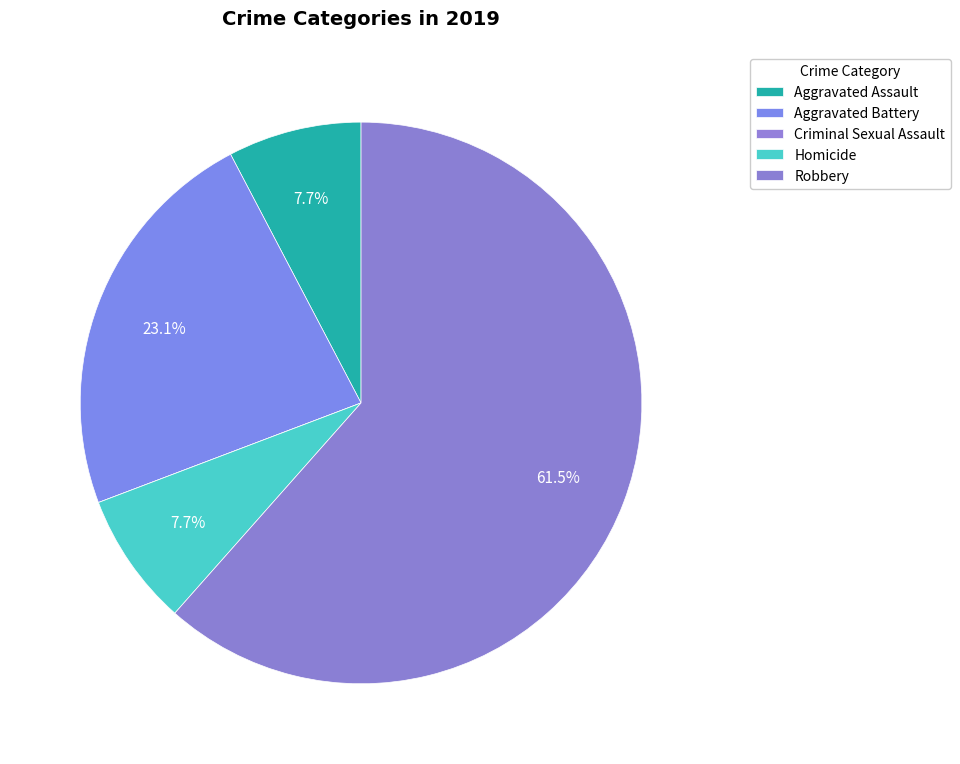

Count the number of slices in the pie.

5